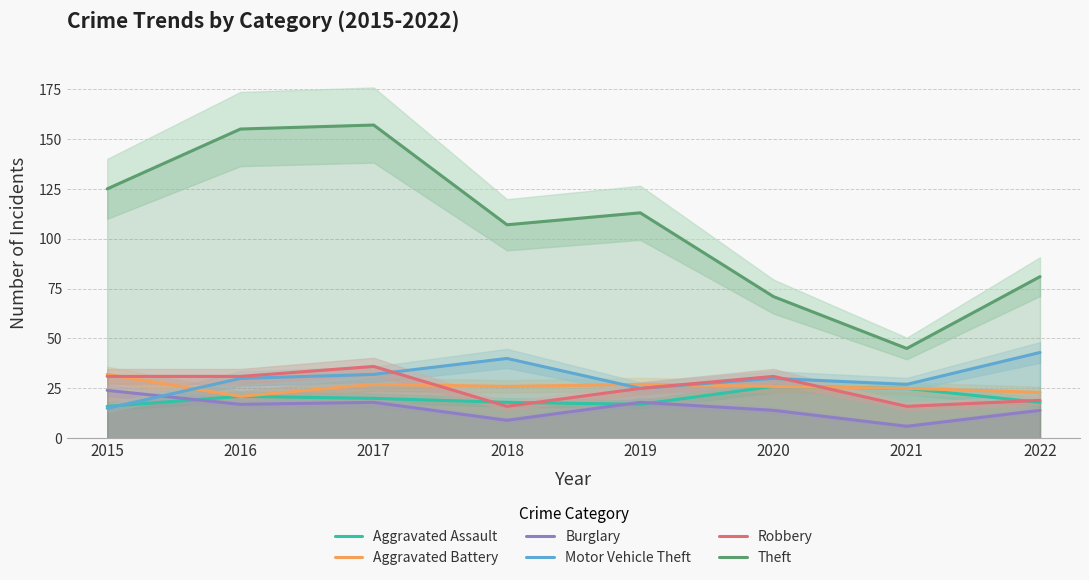

How many data points in Robbery are less than 31?

4